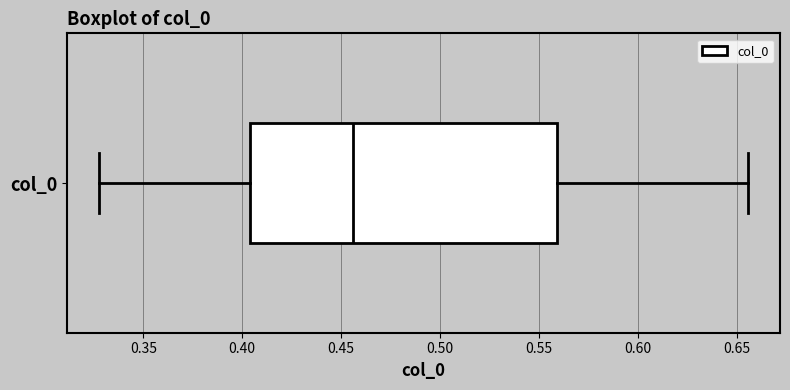

Read this box plot against the x-axis: the position of the median line, the range covered by the box, and the ends of both whiskers. The values are not printed on the chart, so give them approximately, as read against the axis.

median 0.455, box 0.405 to 0.560, whiskers 0.330 to 0.655